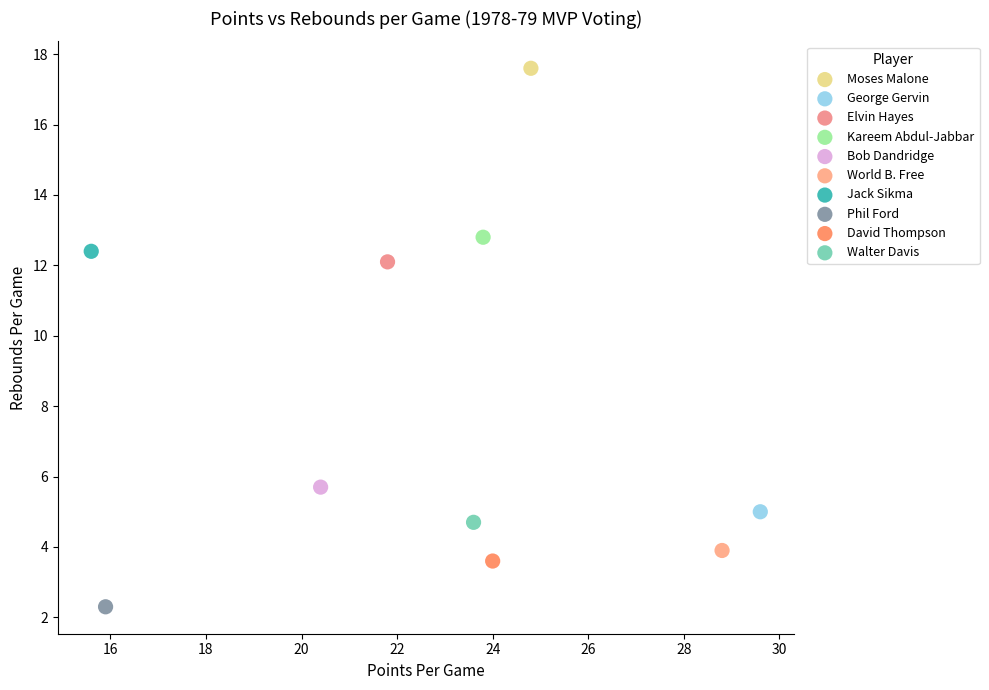

What are all the series names shown in the legend?

Moses Malone, George Gervin, Elvin Hayes, Kareem Abdul-Jabbar, Bob Dandridge, World B. Free, Jack Sikma, Phil Ford, David Thompson, Walter Davis